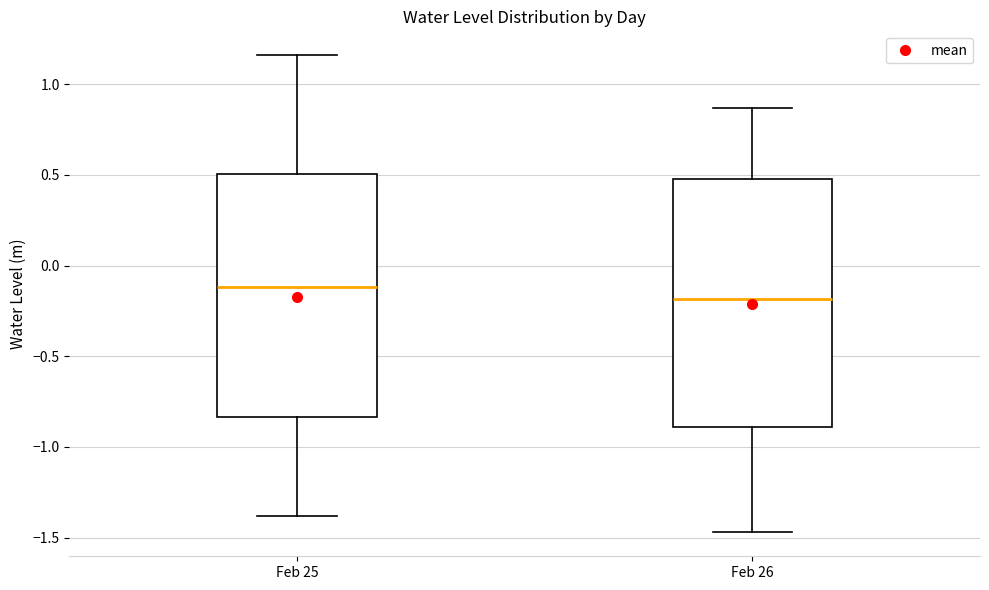

Which box has the highest median line?

Feb 25